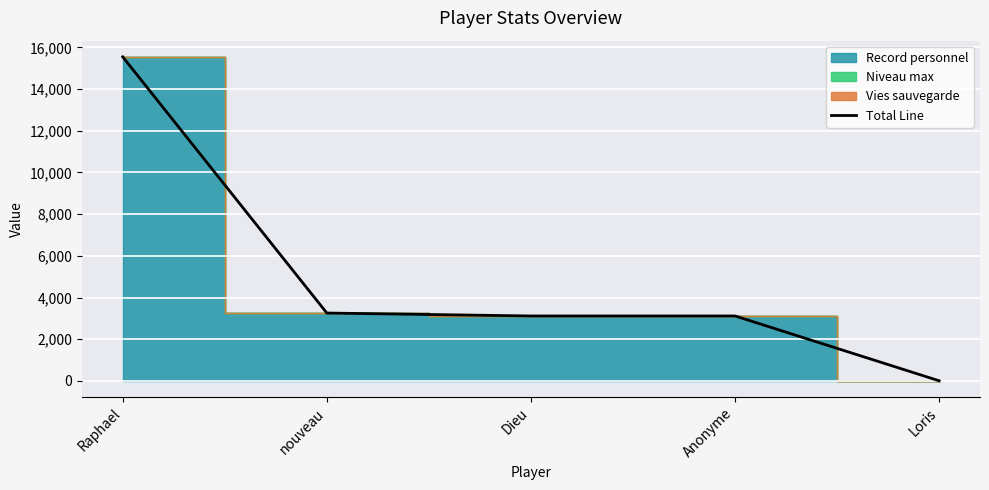

Rank the categories by value from lowest to highest.

Loris, Dieu, Anonyme, nouveau, Raphael